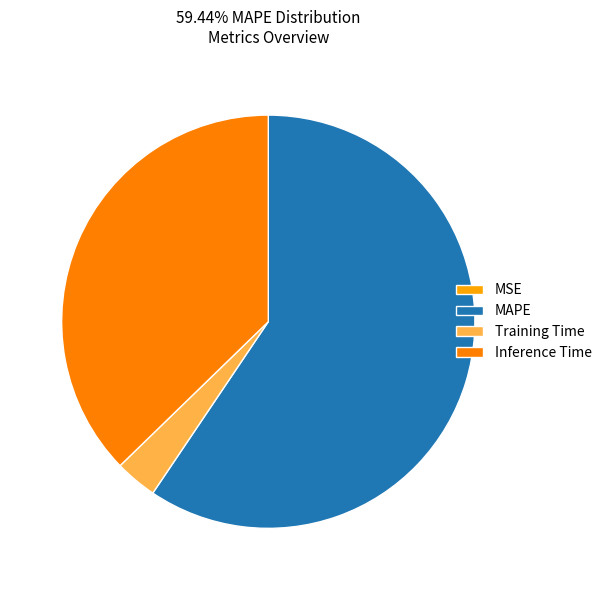

Which slice is the largest?

MAPE